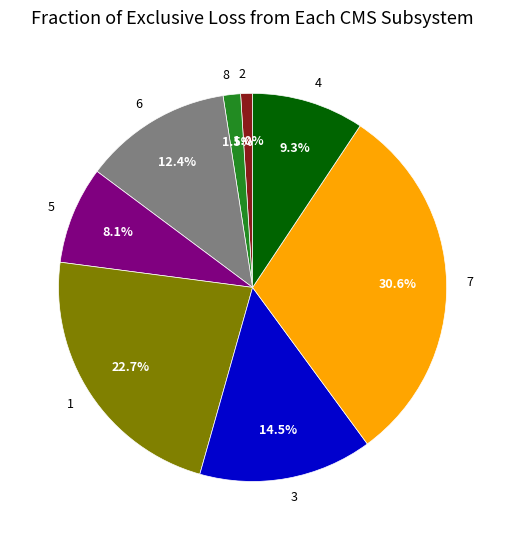

Between 8 and 4, which is larger?

4